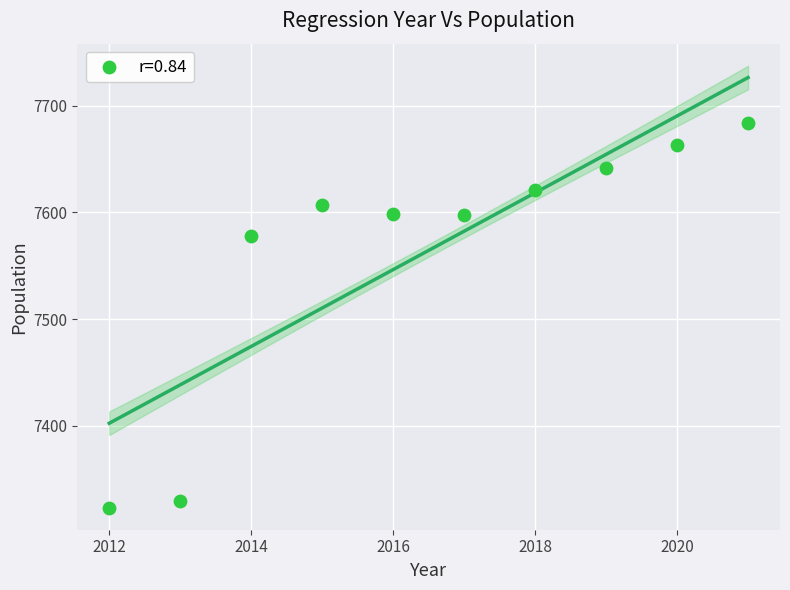

What Y value in the scatter plot is closest to 7503?

7578